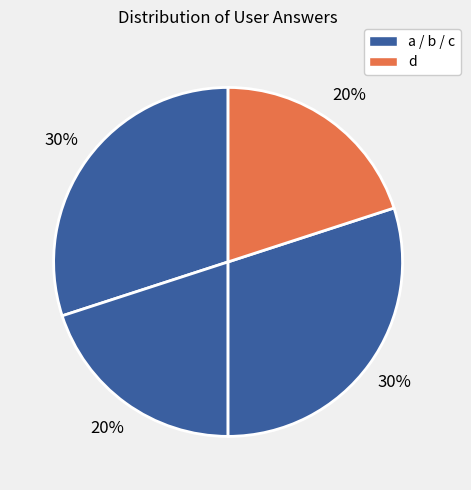

Rank the categories by value from lowest to highest.

b, d, a, c